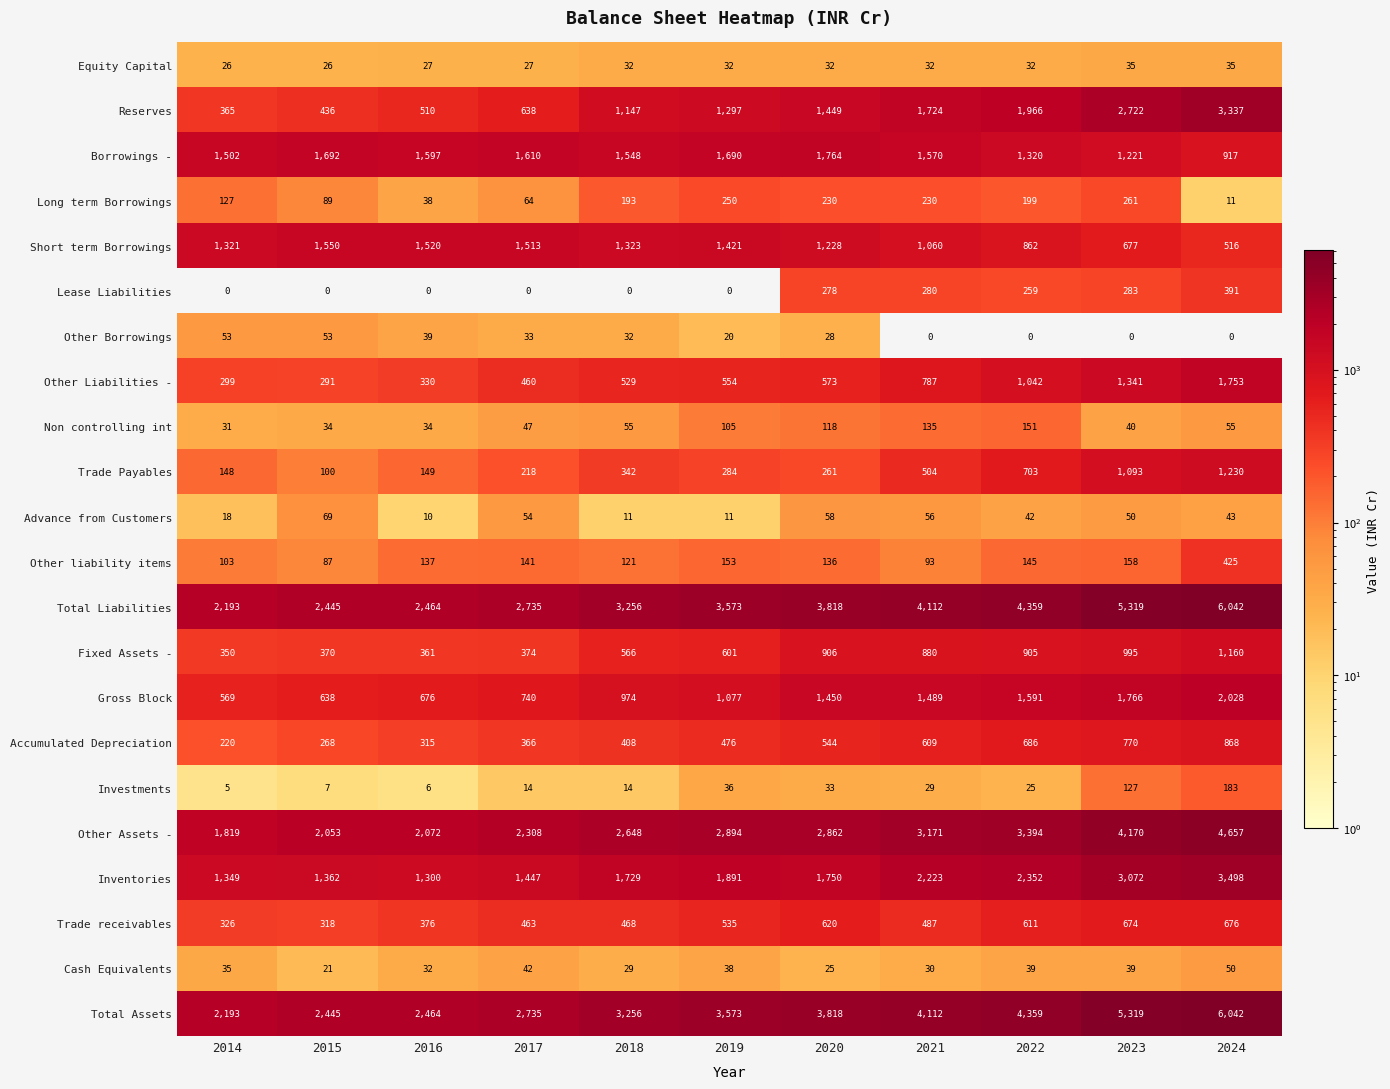

List the labels in order of Fixed Assets - value, smallest first.

2014, 2016, 2015, 2017, 2018, 2019, 2021, 2022, 2020, 2023, 2024